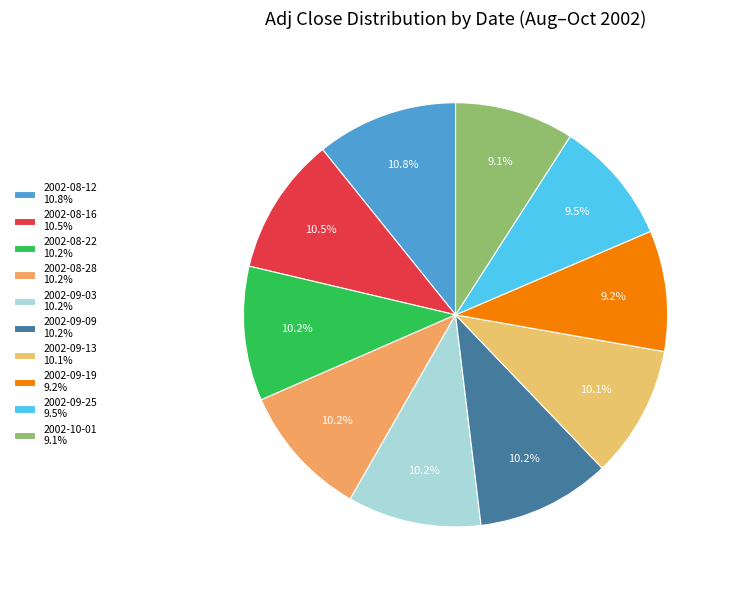

To the nearest percent, what is the difference between the largest and smallest slice percentages?

2%